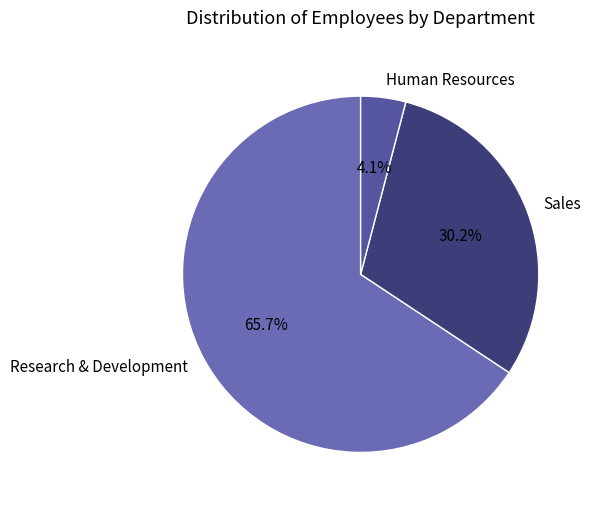

What is the total percentage of Sales and Research & Development?

95.9%